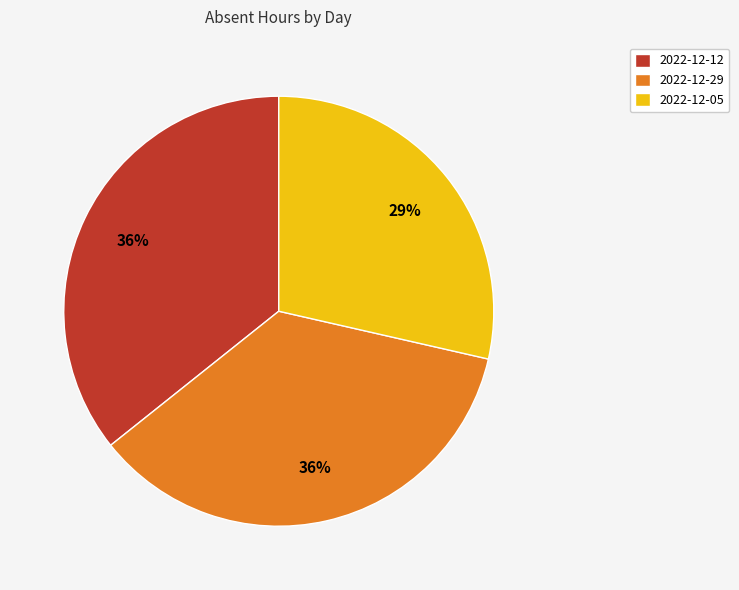

What is the smallest slice in the pie chart?

2022-12-05